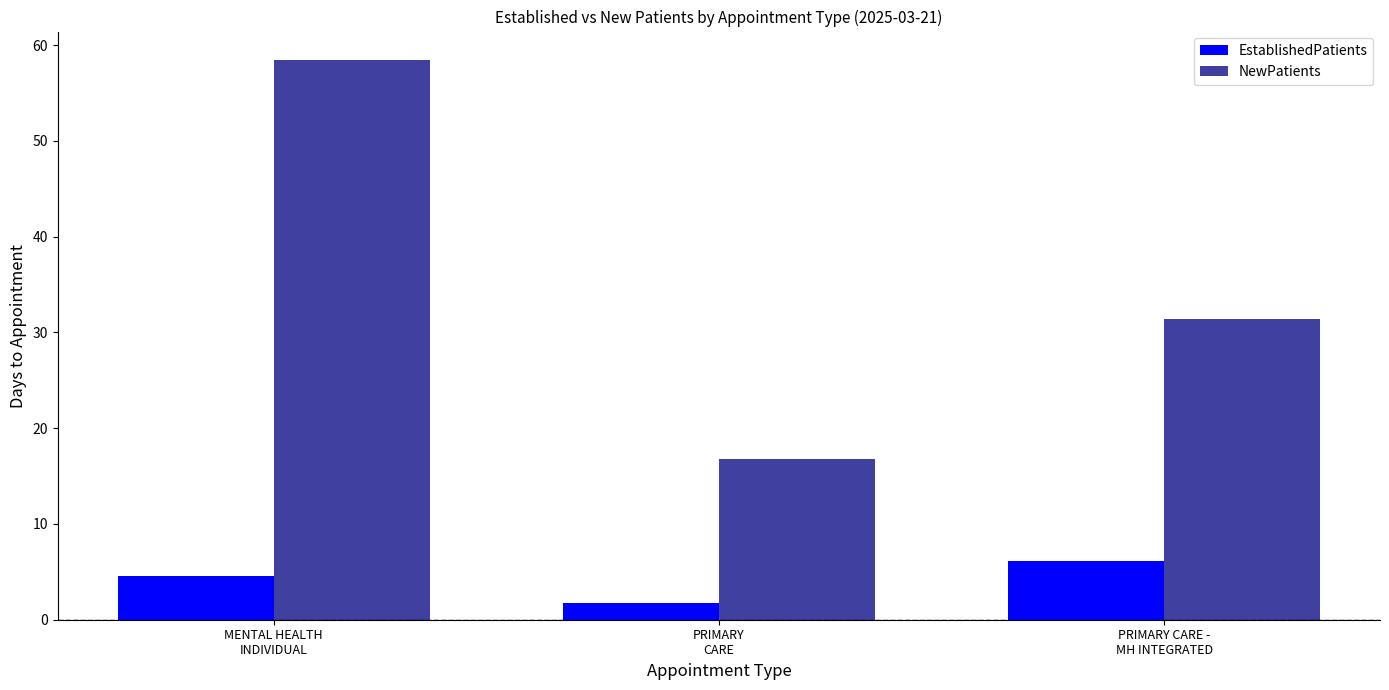

At which category is the sum across all series the highest?

MENTAL HEALTH
INDIVIDUAL